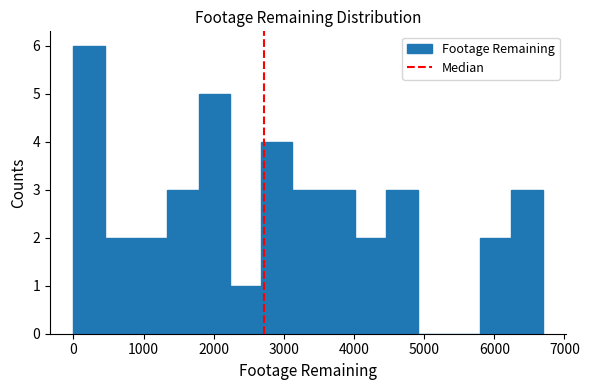

Which range on the x-axis has the tallest bar?

0 to 400